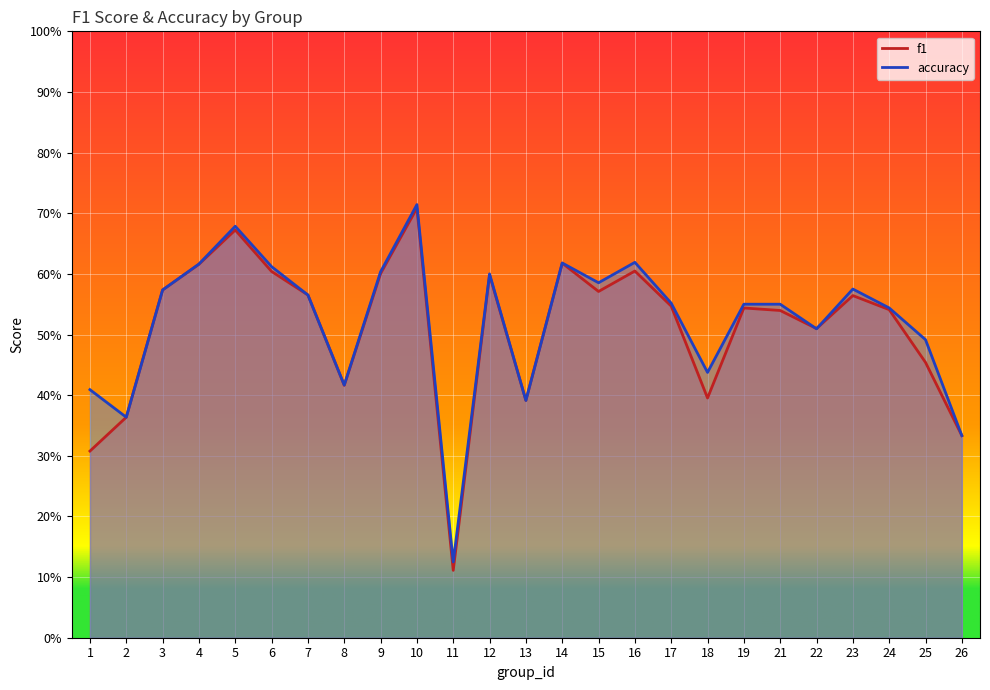

At which category does f1 reach its first local valley?

8